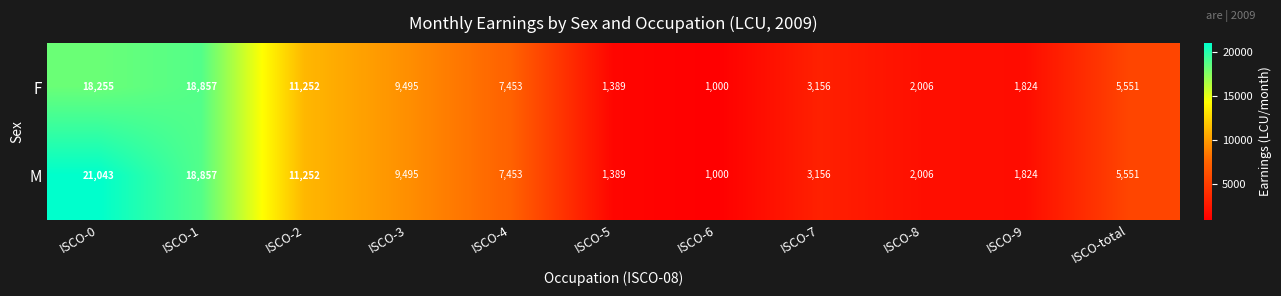

Which series has the largest range (max minus min)?

M